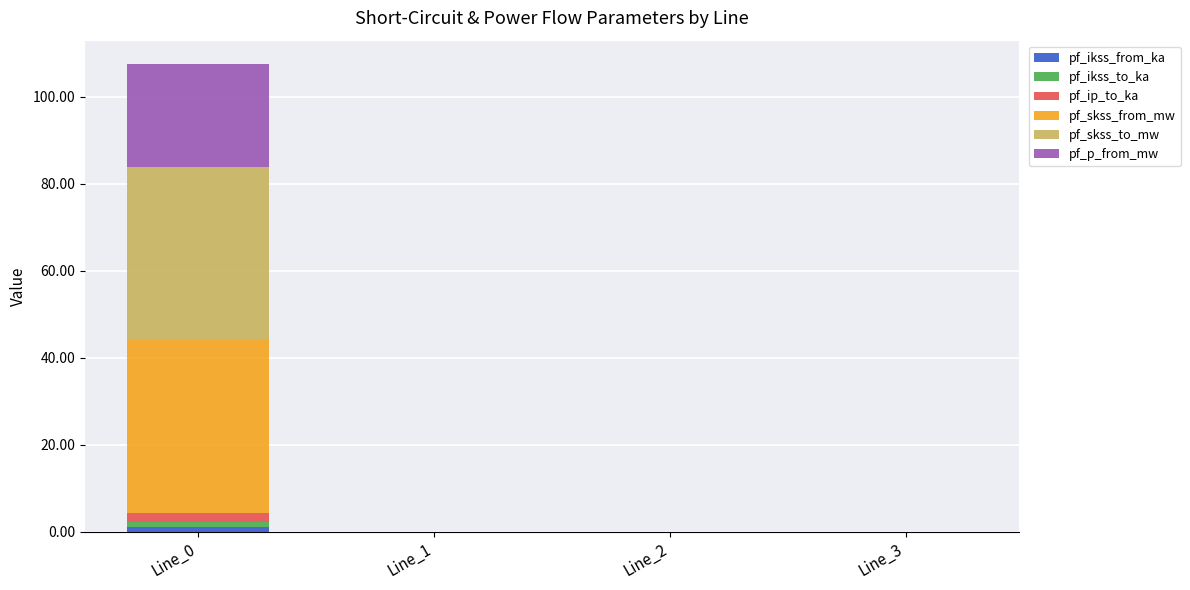

At which category is the sum across all series the highest?

Line_0